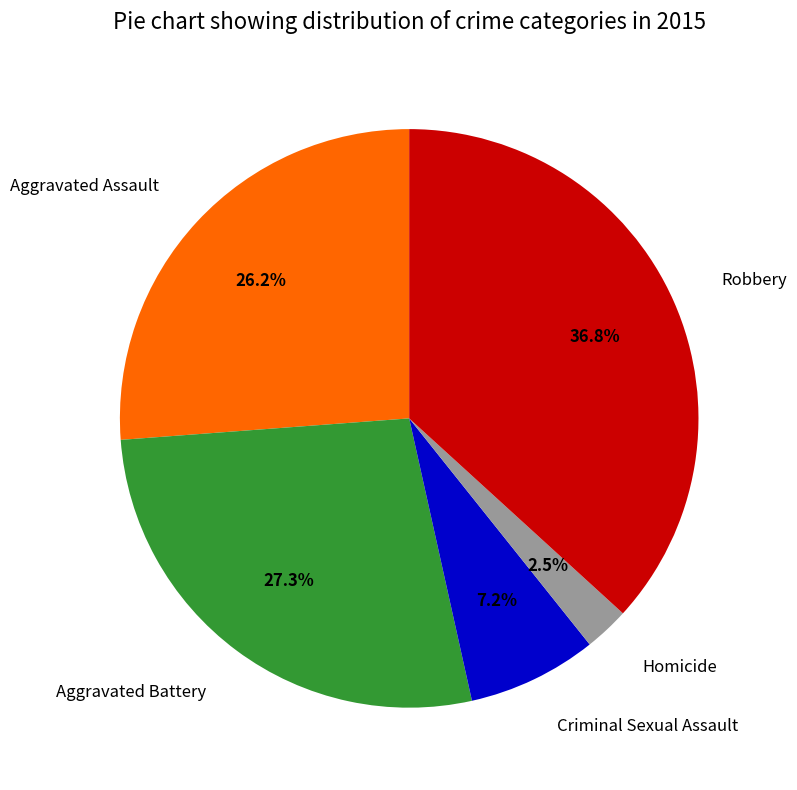

How many slices are in this pie chart?

5